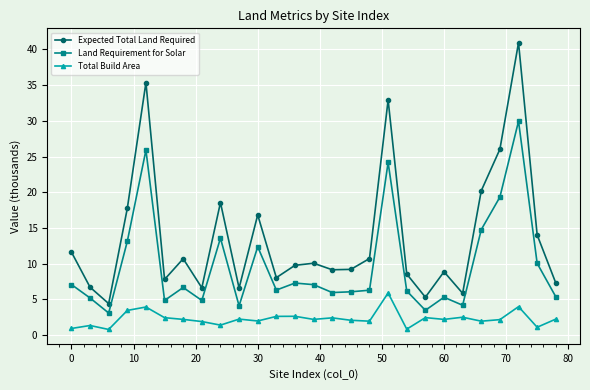

Count the number of categories in the chart.

27